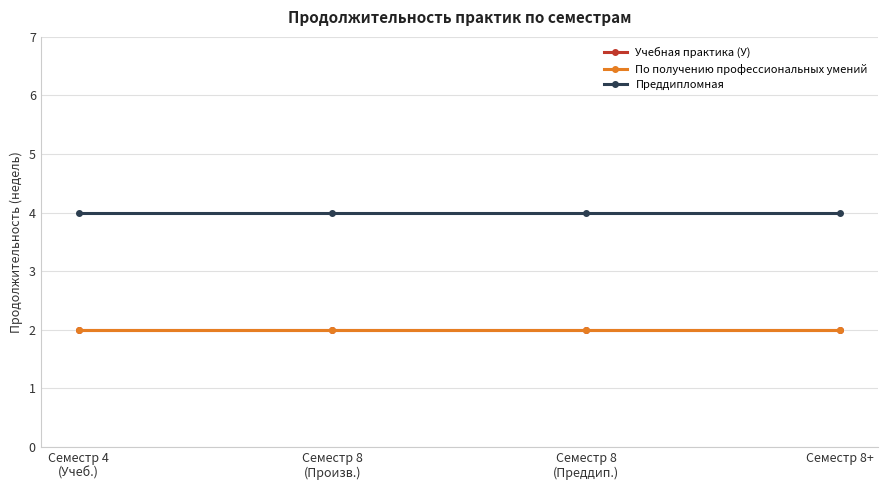

Which series has the widest spread of values?

Учебная практика (У)